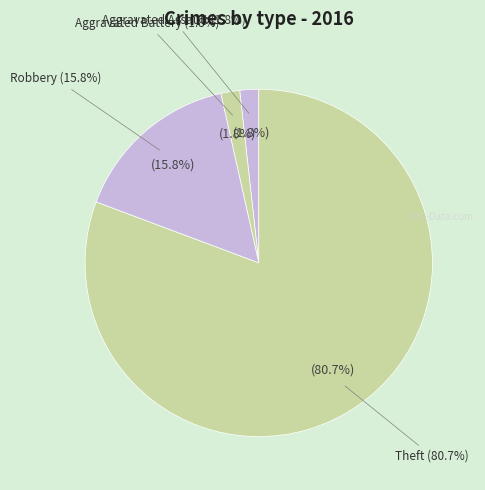

Which slice represents more than half of the pie?

Theft